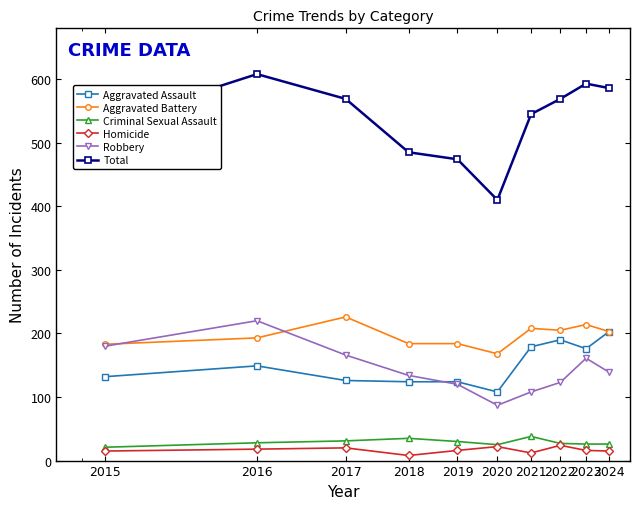

What is the greatest value displayed?

608